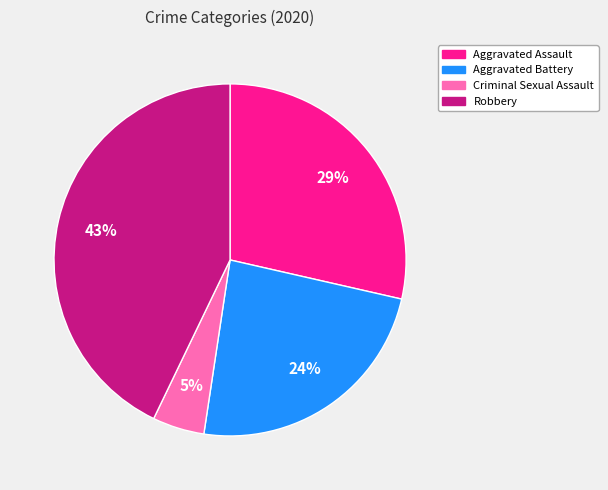

Is there any slice that represents more than half of the pie?

No